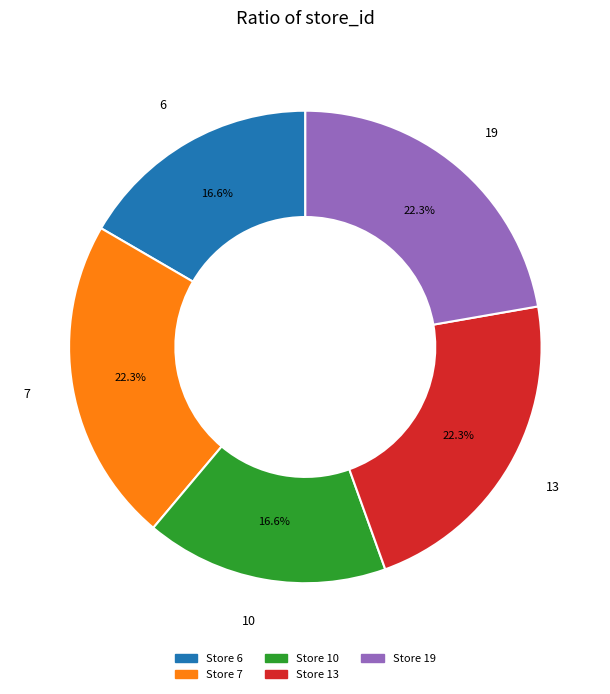

Is there a majority slice in this chart?

No